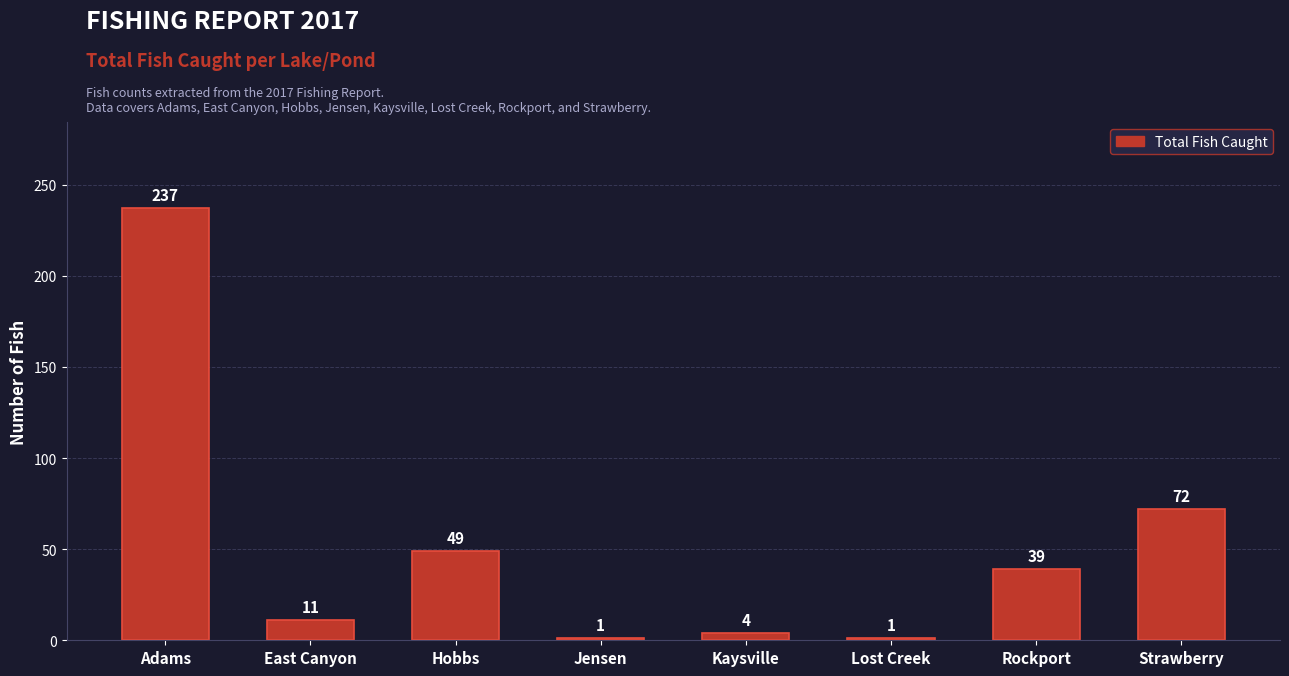

What is the change in value from Adams to Jensen?

-236